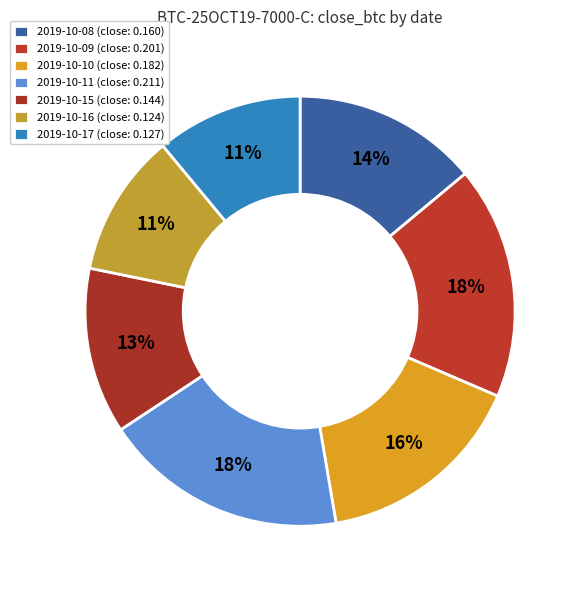

To the nearest percent, what is the combined percentage of 2019-10-11 and 2019-10-16?

29%